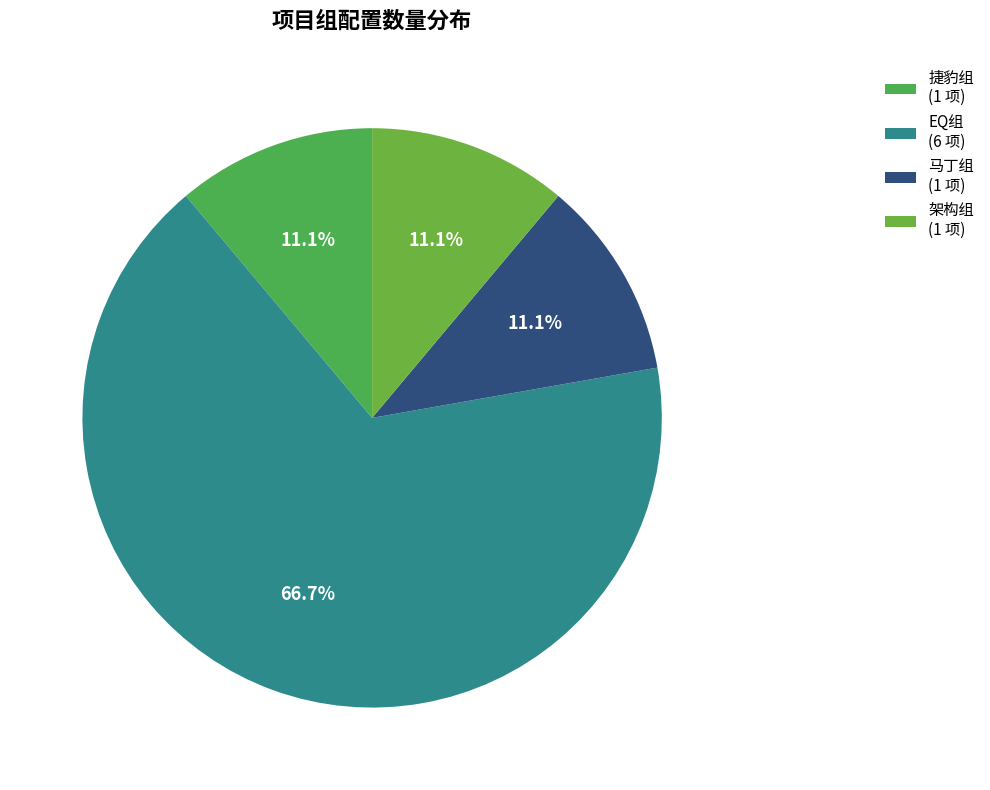

Is it true that 架构组 is 11% of the pie?

True